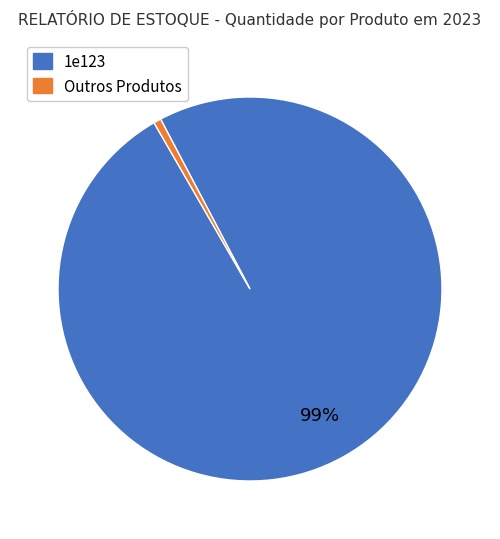

Does any single category account for the majority?

Yes